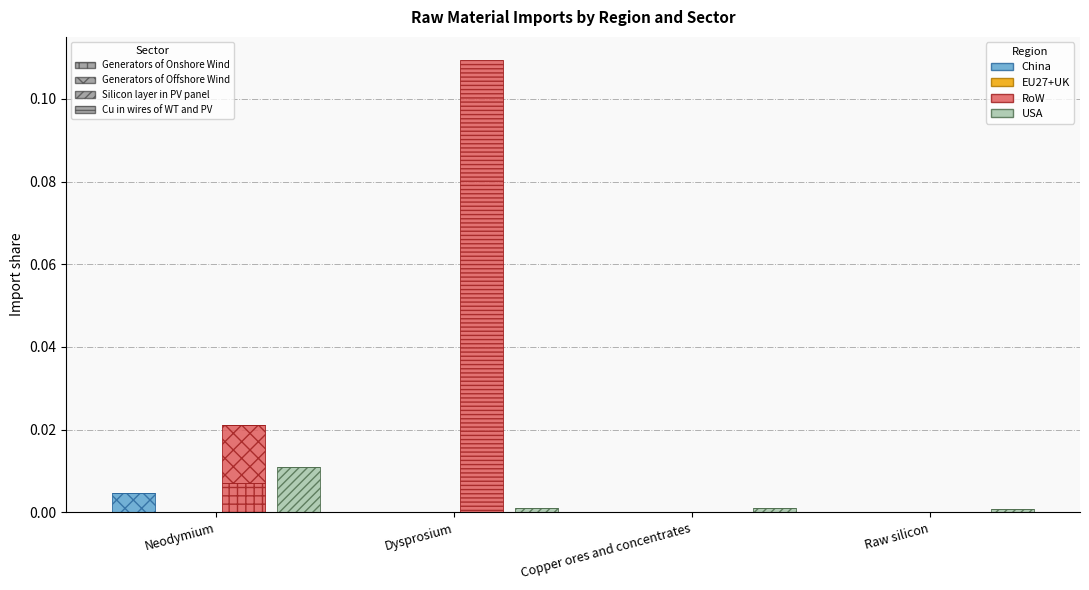

How many groups of bars are there?

4